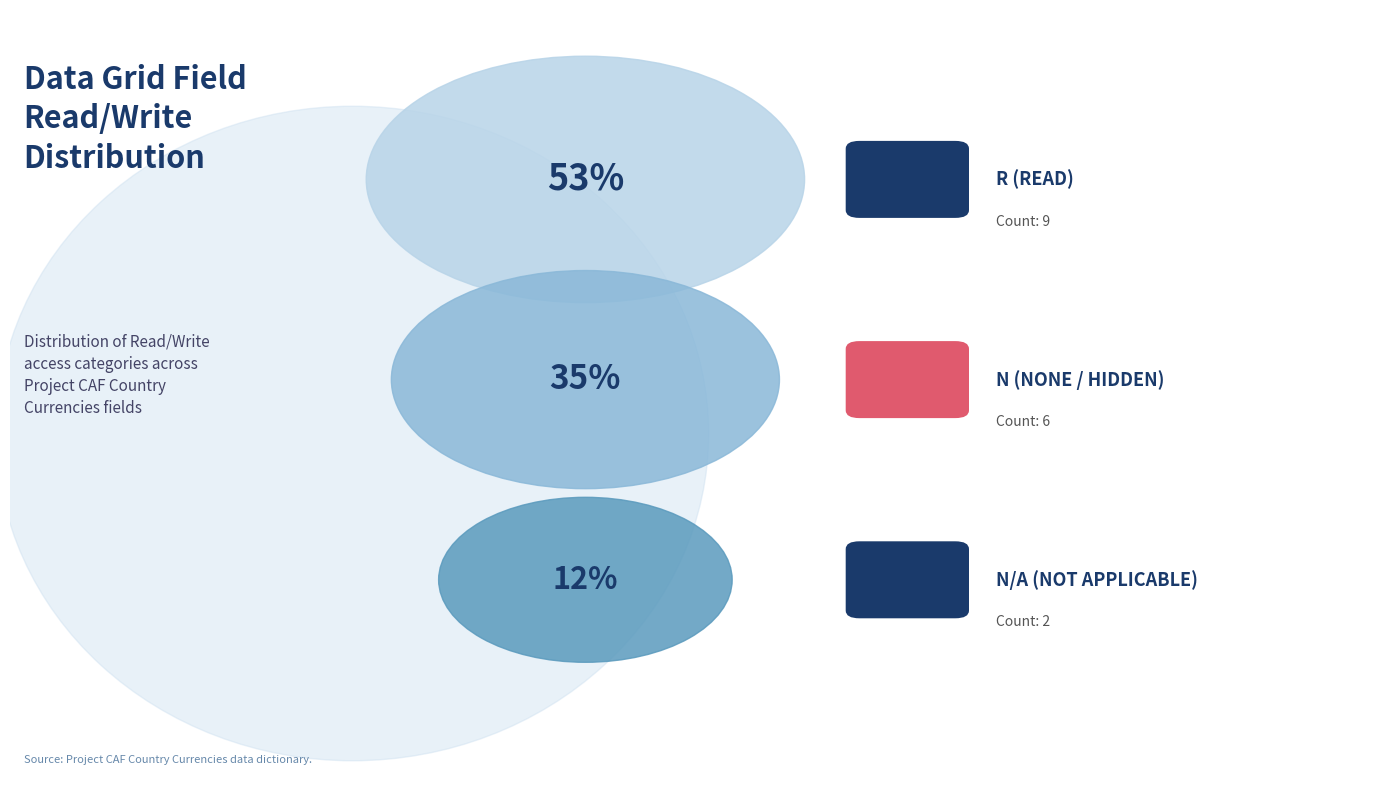

How many segments does this pie chart have?

3